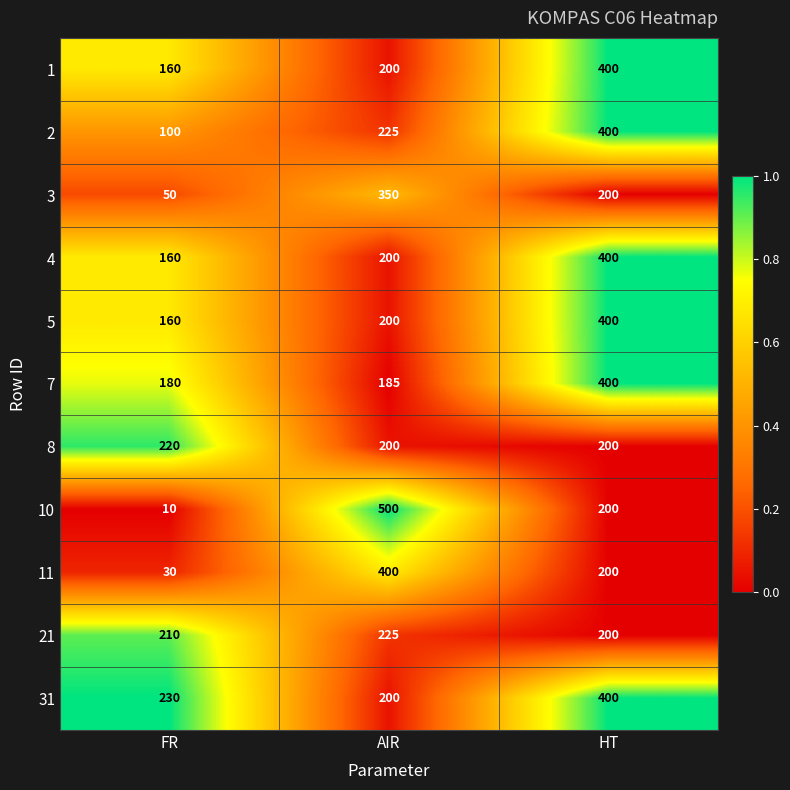

What is the sum of the 1 values at HT and FR?

560